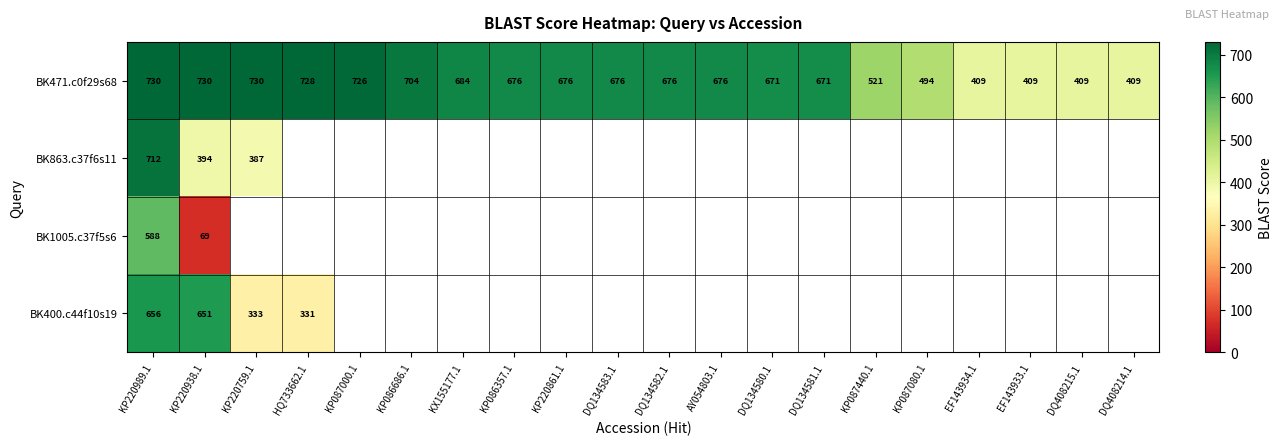

What is the difference between the BK471.c0f29s68 values at EF143933.1 and AY054803.1?

267